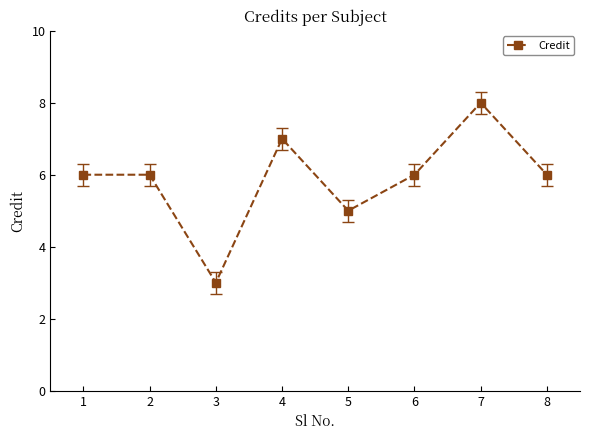

Reading left to right, list all the values displayed in this chart.

6	6	3	7	5	6	8	6